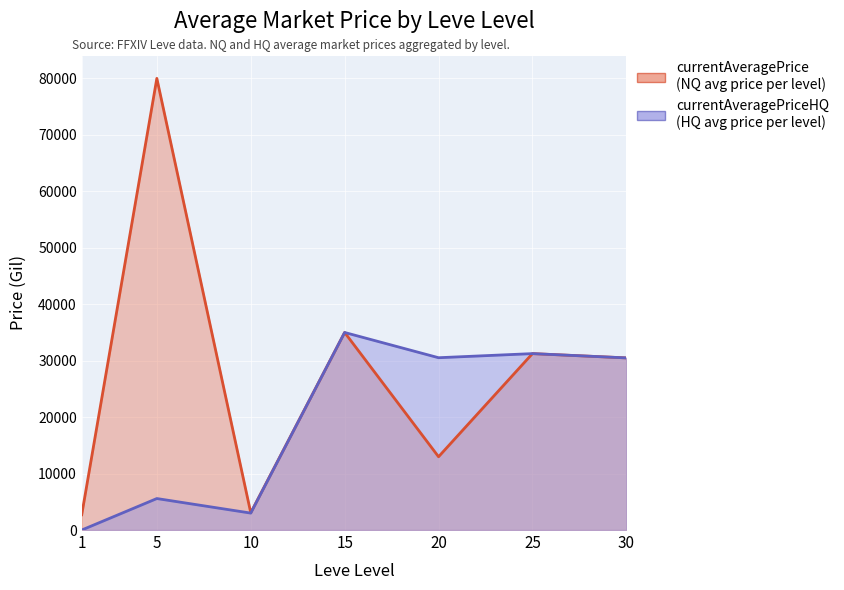

Rank the categories by value from lowest to highest.

1, 10, 5, 30, 20, 25, 15